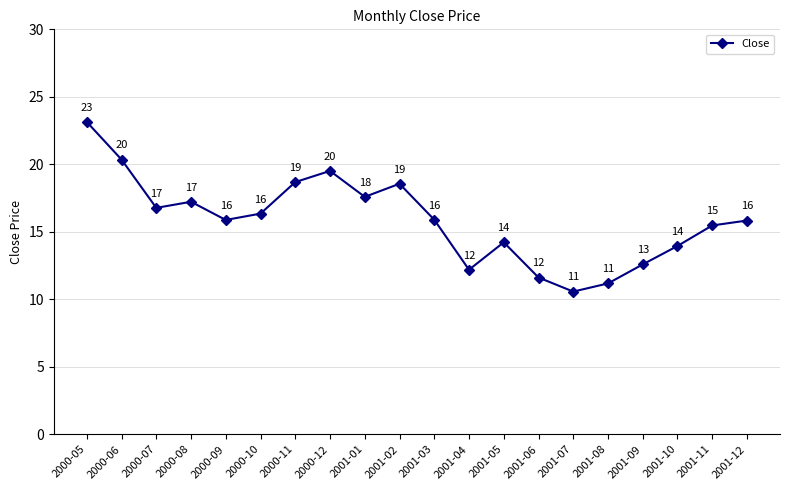

What is the value of the 2nd point from the left?

20.4